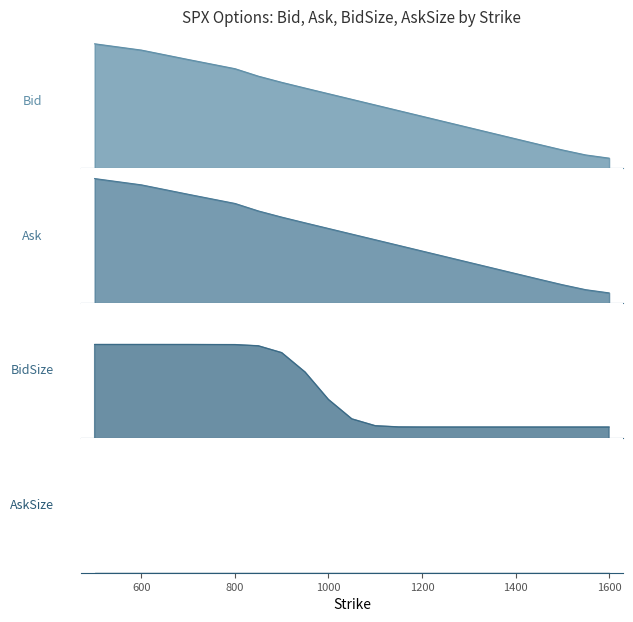

The value of Bid at 1050 is 420.5. True or false?

False